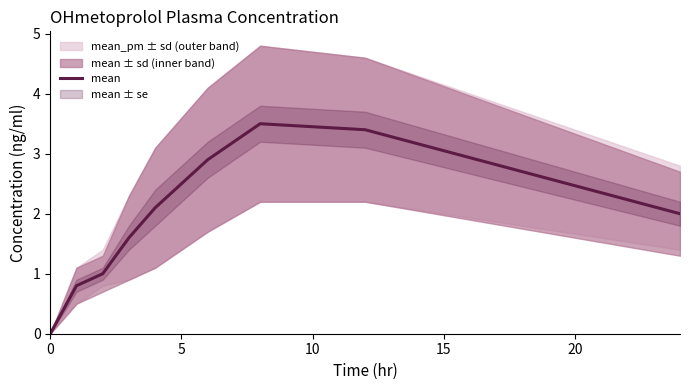

How many lines are shown in the chart?

1